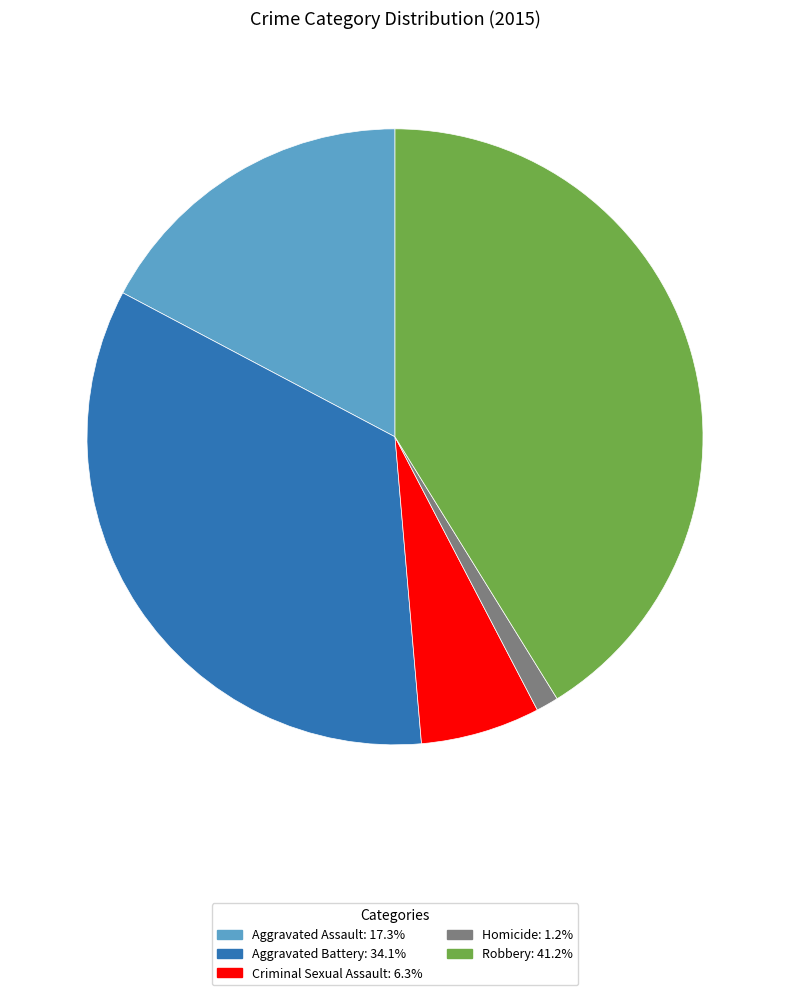

Which slice is the largest?

Robbery